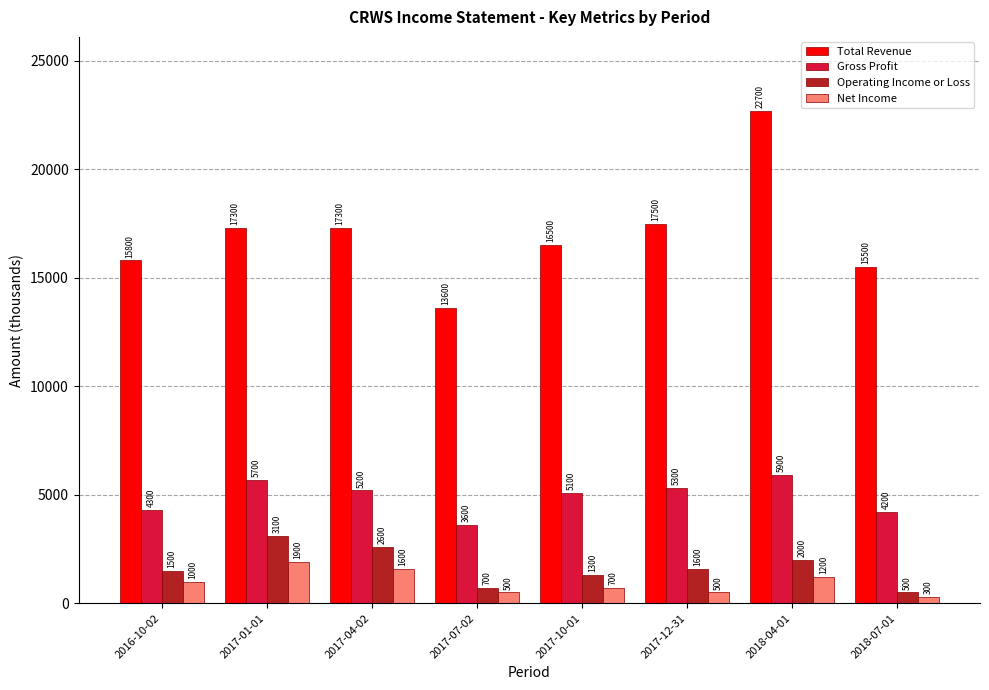

What is the minimum value shown in the chart?

300